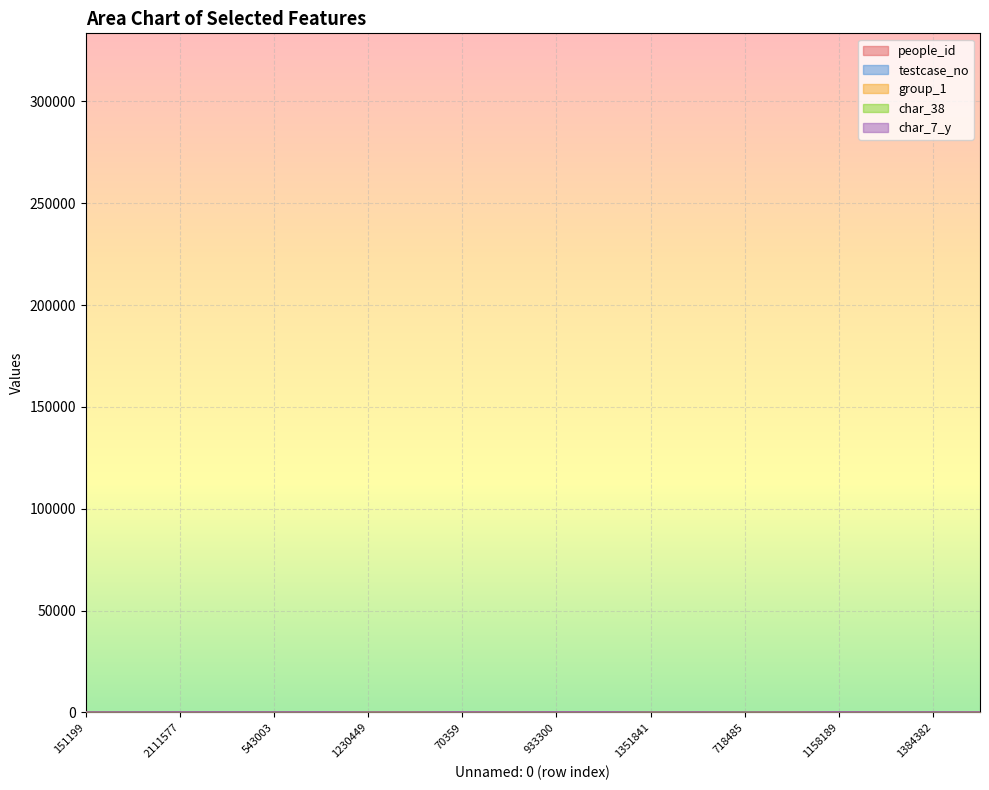

What is the minimum value for people_id?

9.0